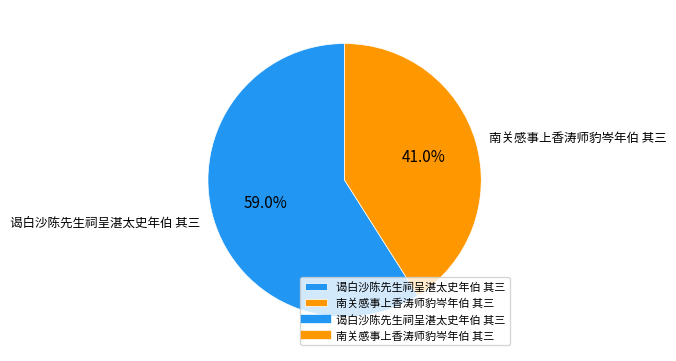

True or false: 谒白沙陈先生祠呈湛太史年伯 其三 accounts for 64% of the total.

False